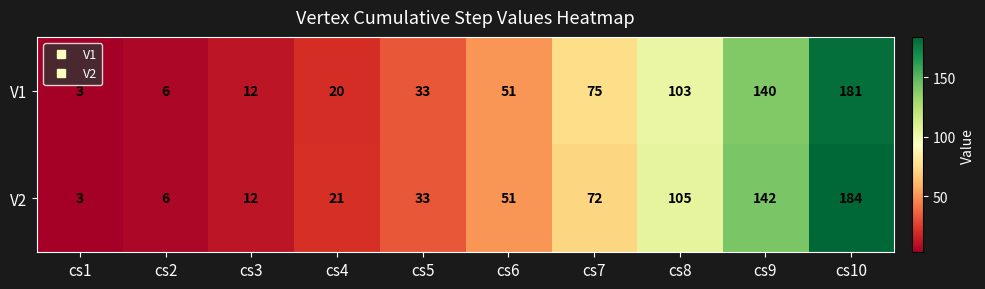

At which category is the sum across all series the highest?

cs10